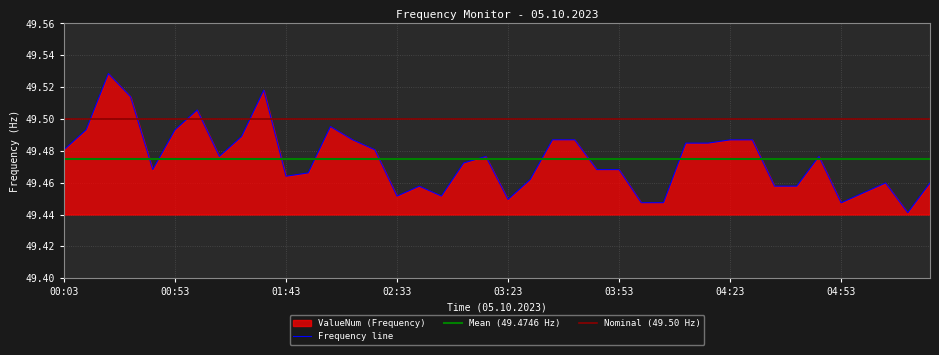

How many points are lower than both their immediate neighbors (excluding endpoints)?

8